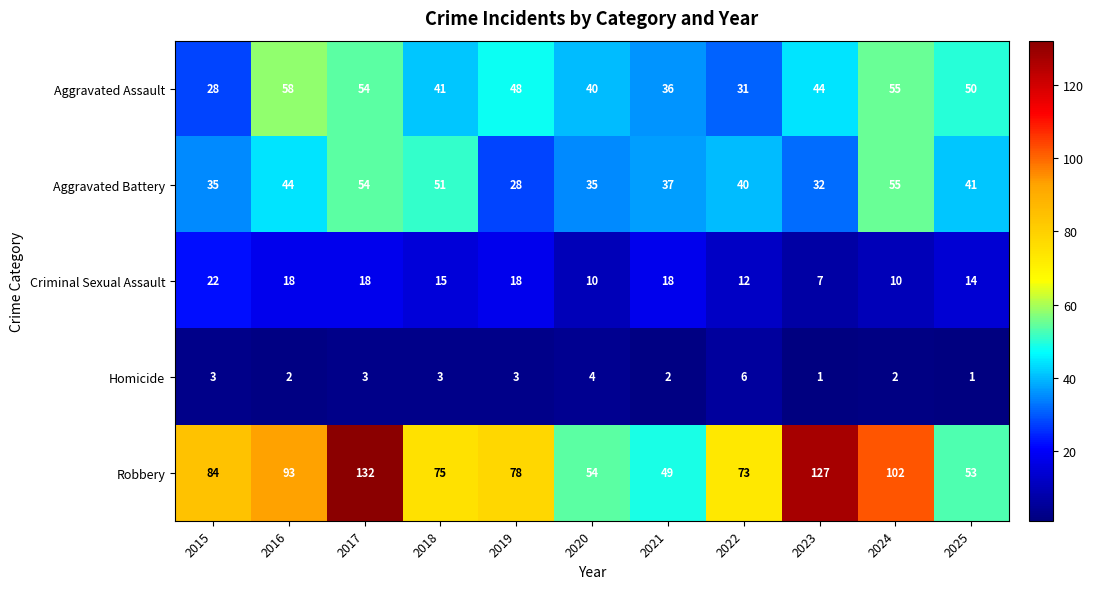

What is the greatest value displayed?

132